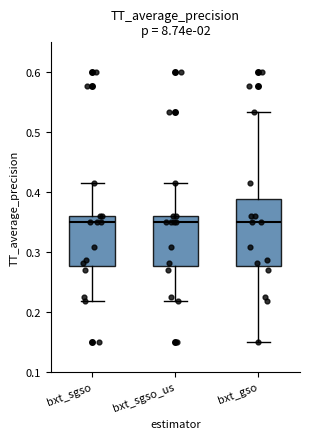

Comparing the boxes themselves (not the whiskers), which one is the tallest?

bxt_gso